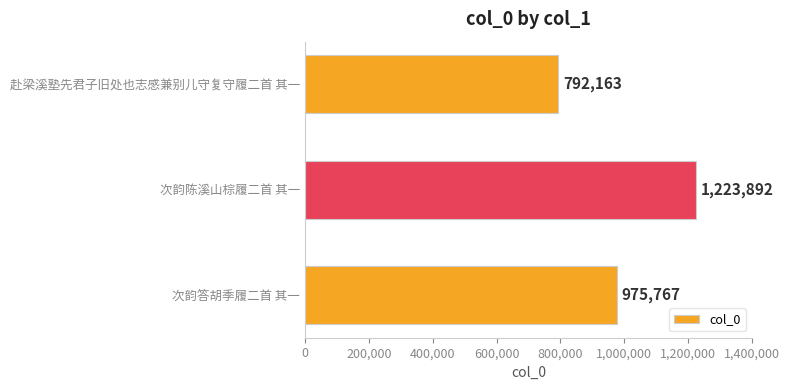

How many data points are less than 975767?

1